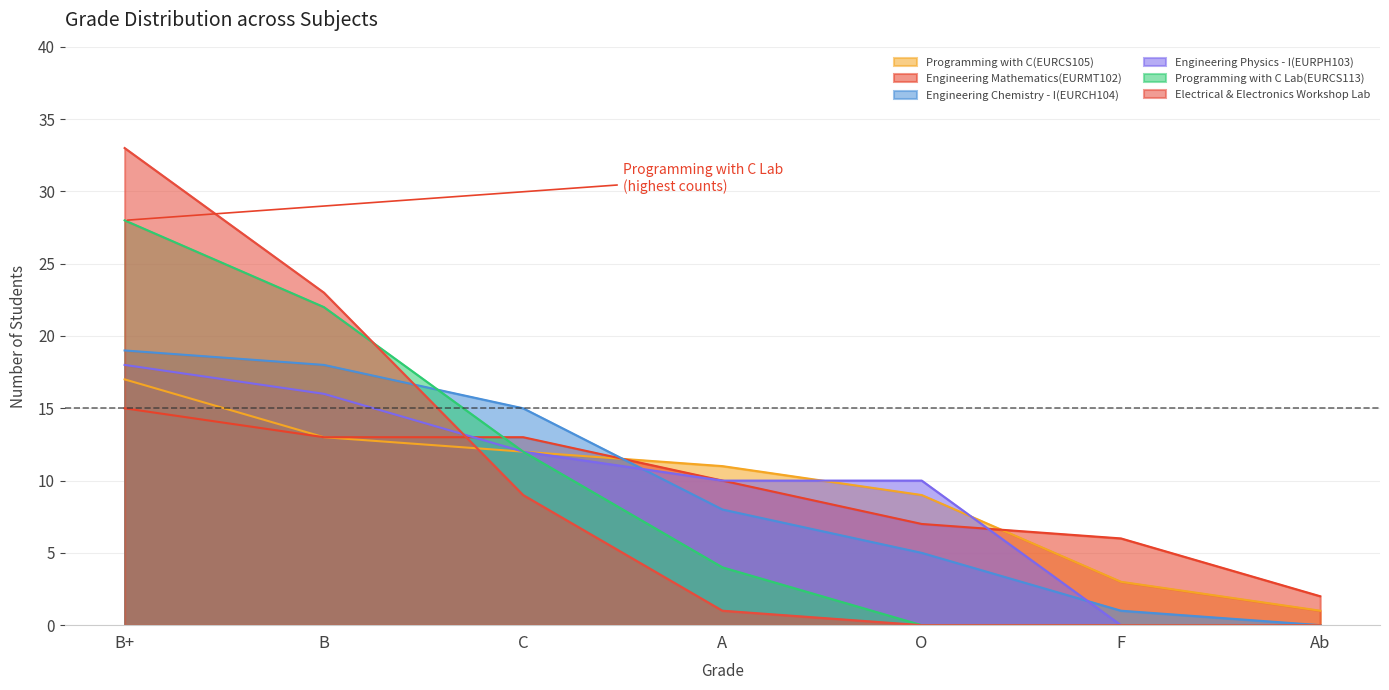

What is the difference between the Engineering Chemistry - I(EURCH104) values at A and Ab?

8